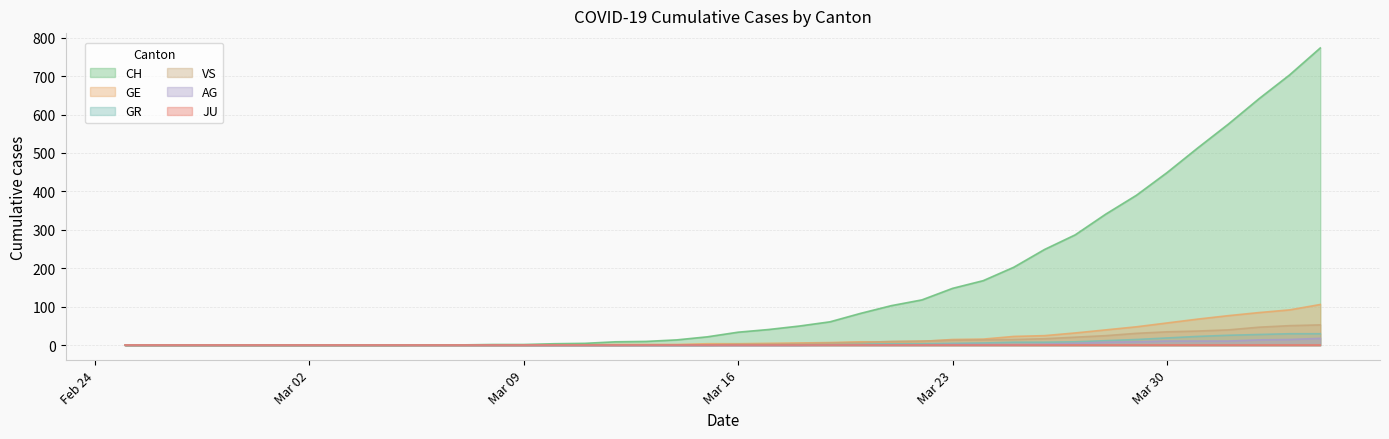

What is the spread (max minus min) of values at 2020-04-02?

627